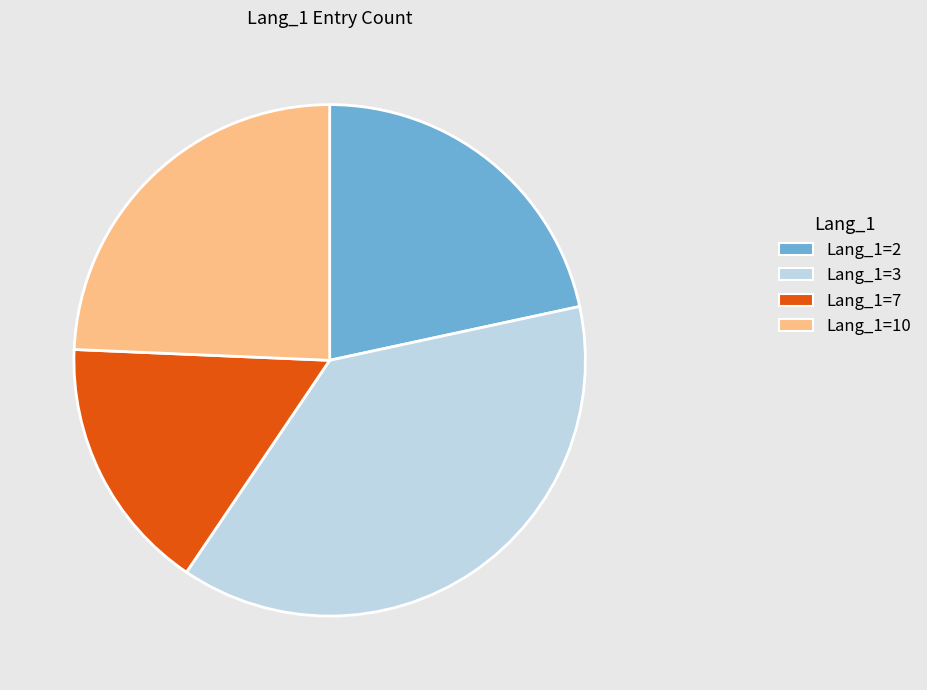

How many slices are in this pie chart?

4